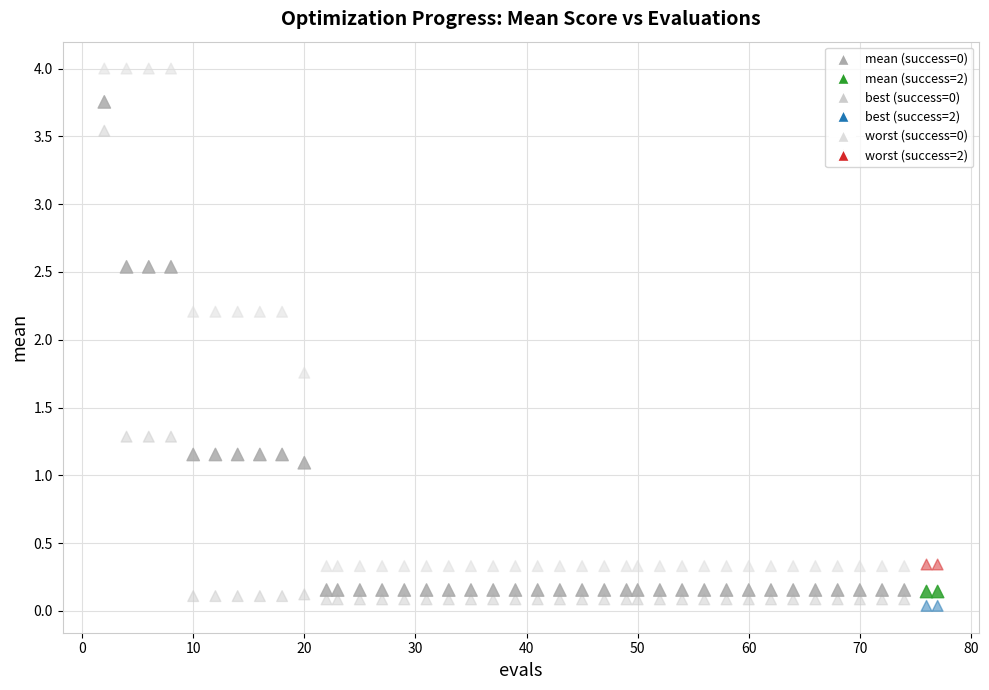

Across all data points, what is the range of X values (max minus min)?

75.0